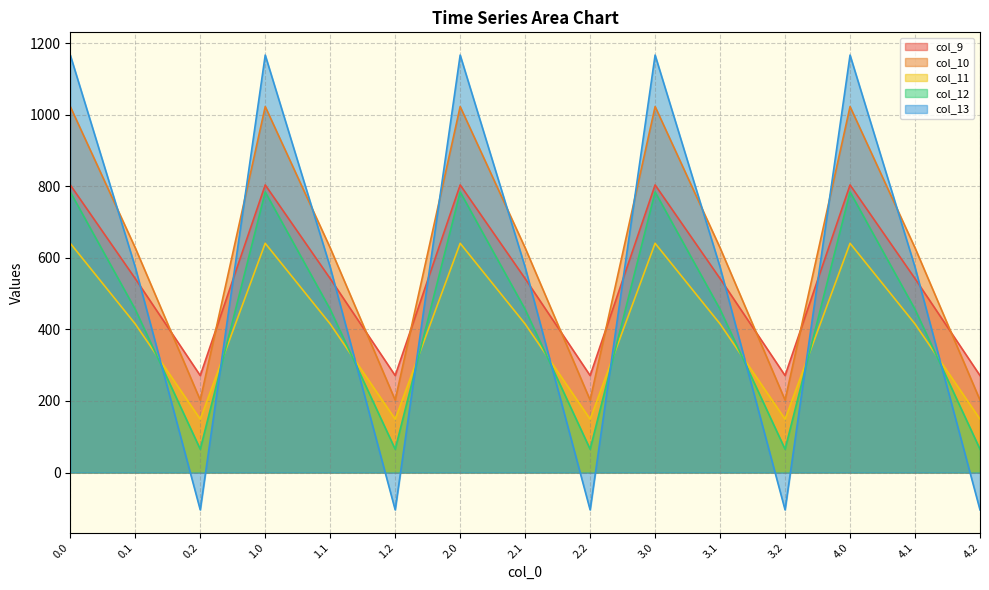

How many data points in col_11 are less than 415?

5